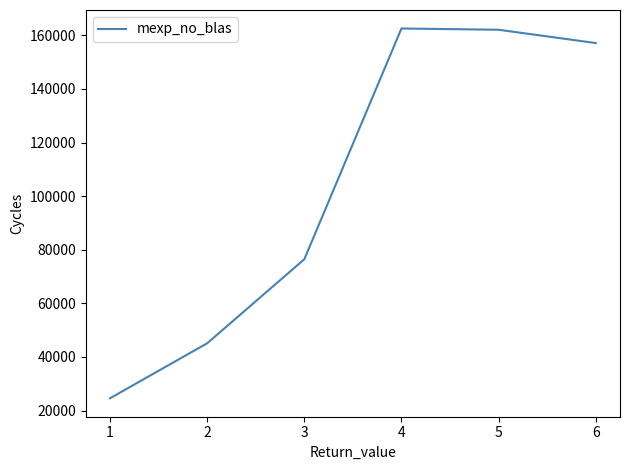

What is the difference between the second highest and second lowest values?

116984.8